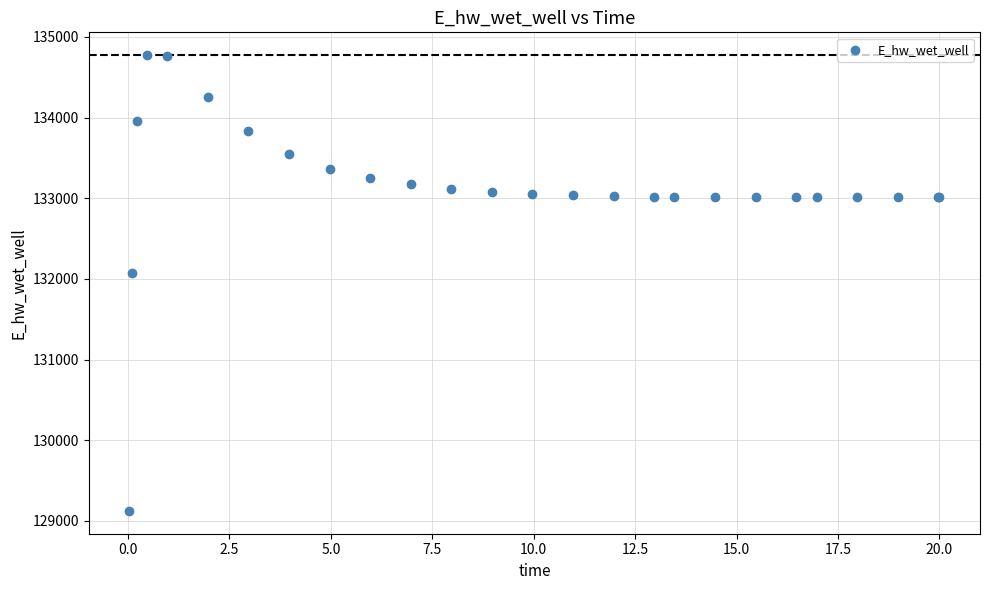

What Y value in the scatter plot is closest to 131949?

132072.3